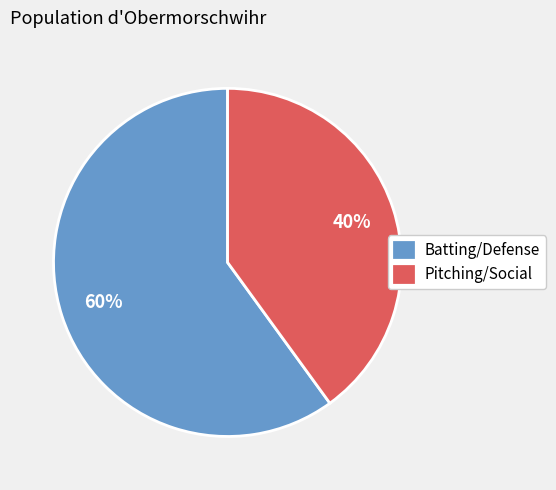

To the nearest percent, what portion does Batting/Defense represent?

60%